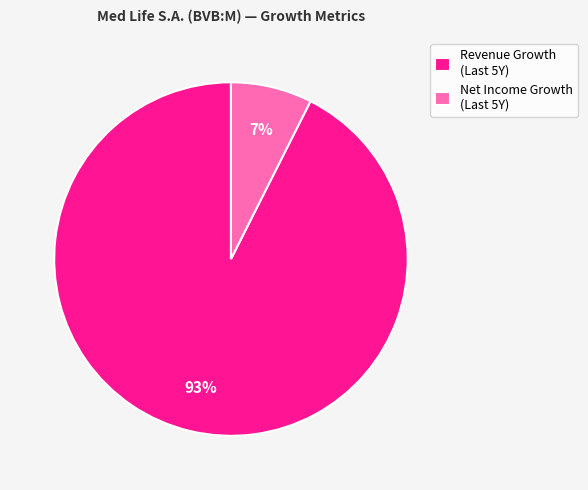

Rank the categories by value from highest to lowest.

Revenue Growth (Last 5Y), Net Income Growth (Last 5Y)